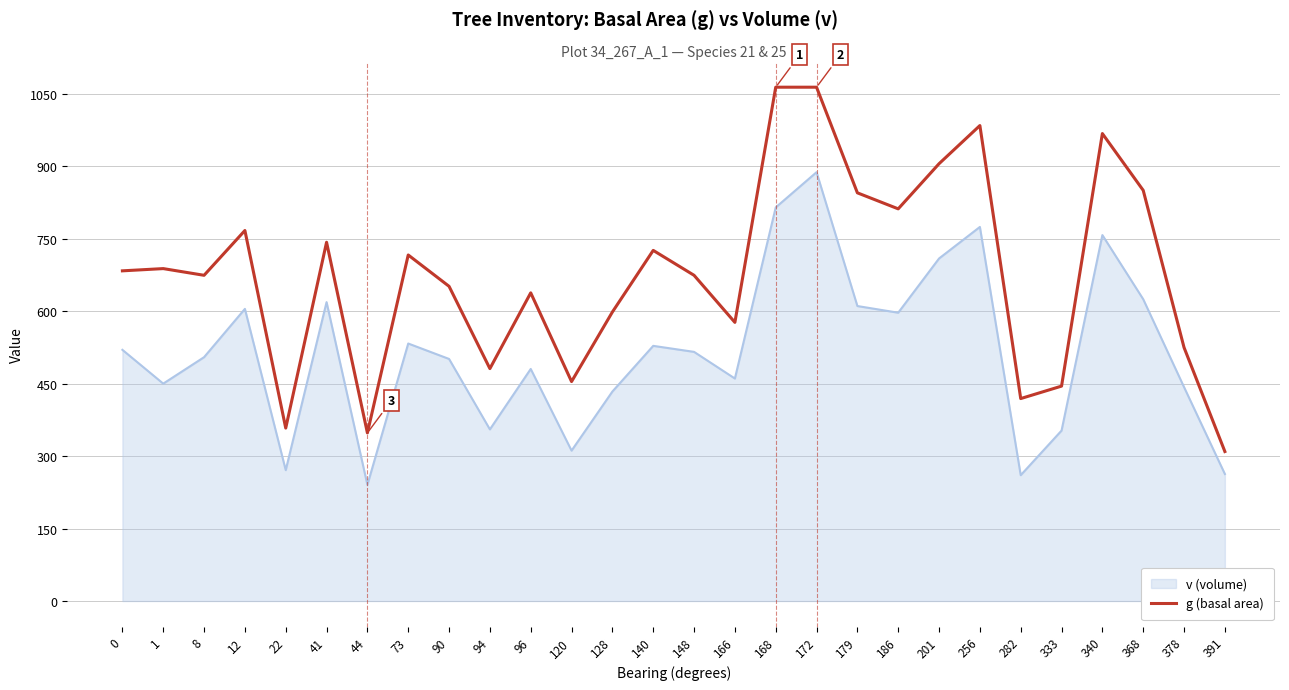

True or false: v (volume) has a value of 709.1 at 201.

True